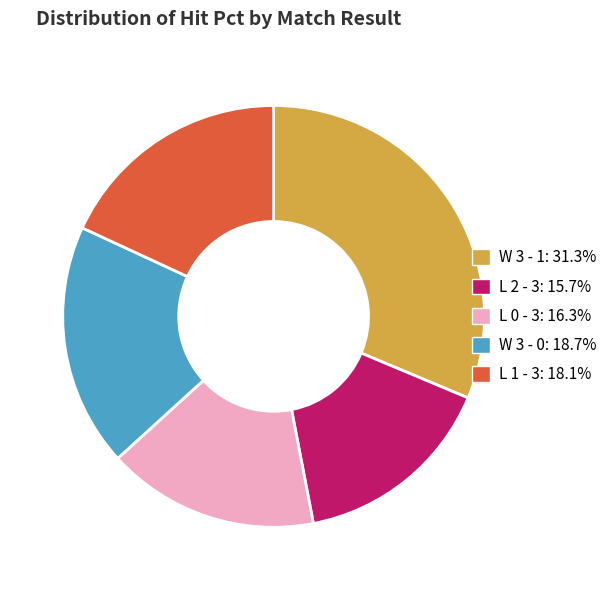

Combined, do W 3 - 0 and L 0 - 3 account for over 50%?

No